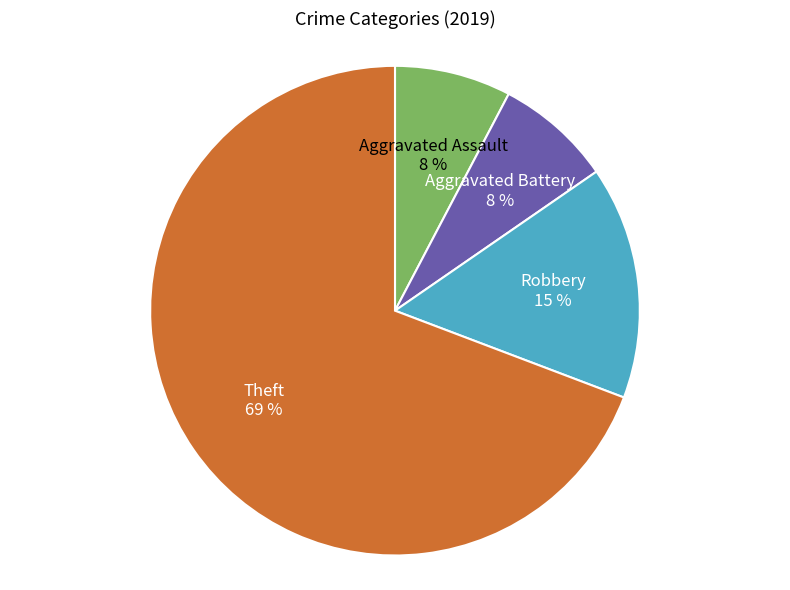

What is the largest slice in the pie chart?

Theft